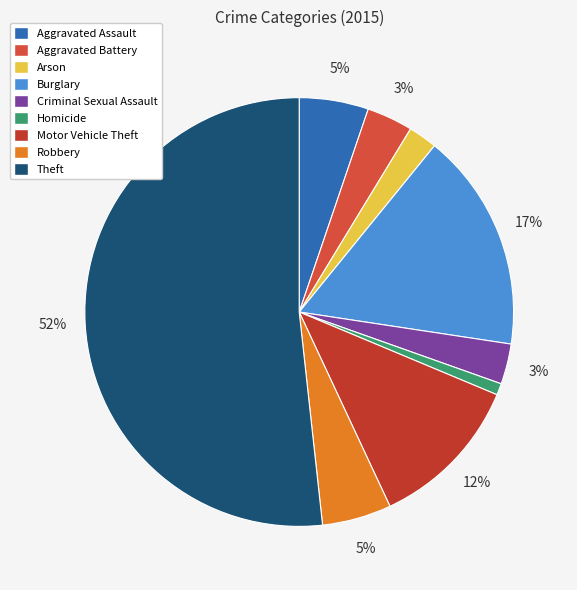

Which category accounts for the majority?

Theft